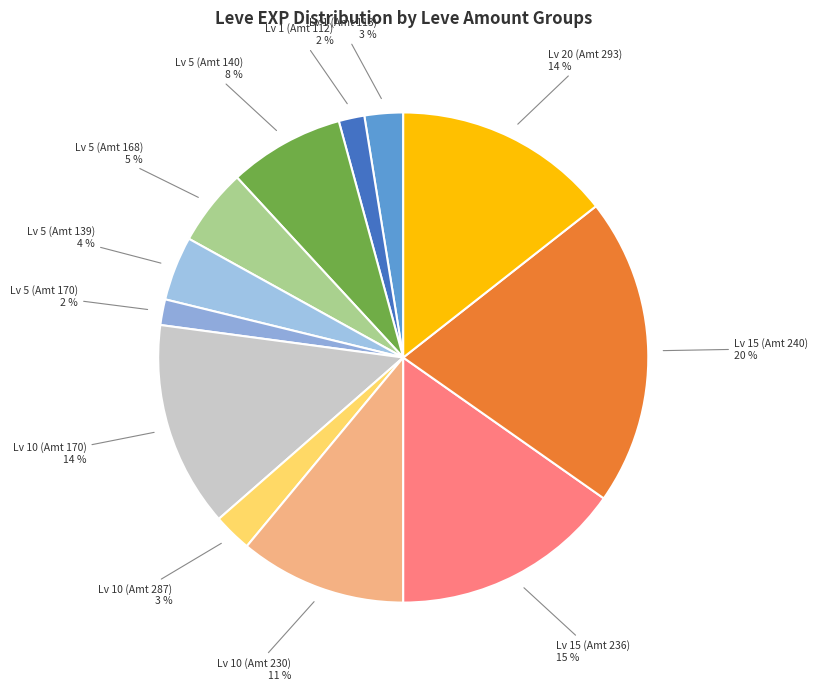

The Lv 5 (Amt 170) slice represents 2% of the pie. True or false?

True